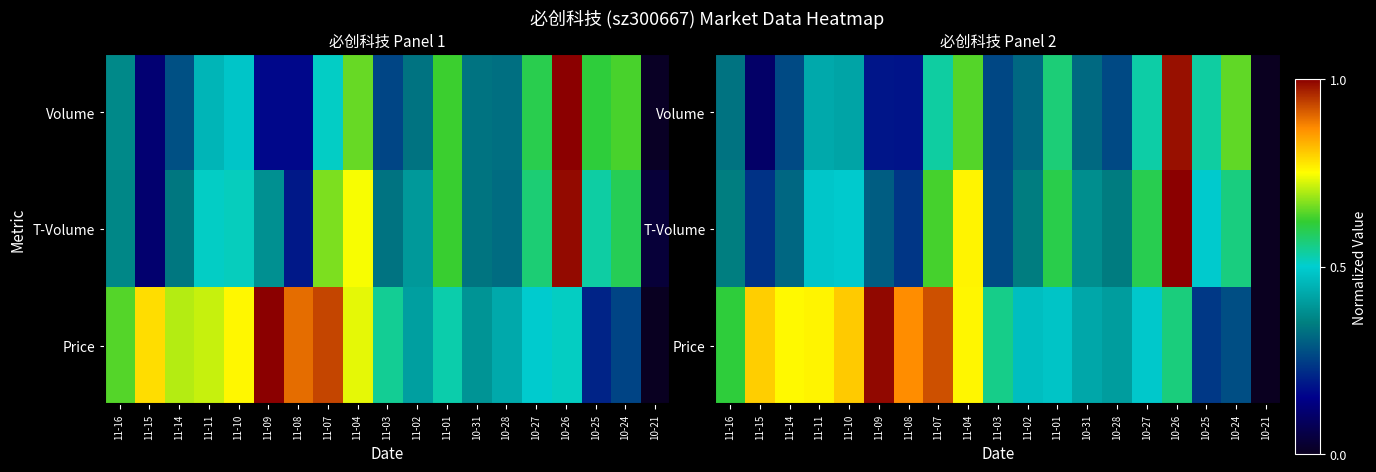

What is the difference between the highest and lowest values at 11-09?

0.8